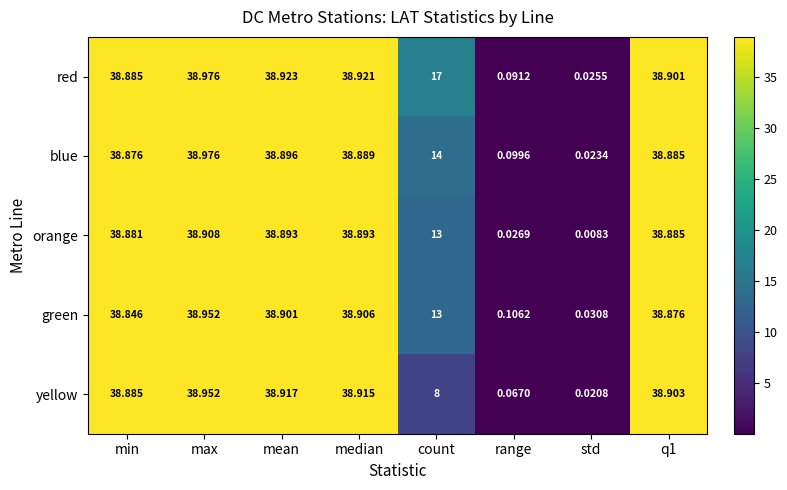

At which category does the chart reach its peak across all series?

max